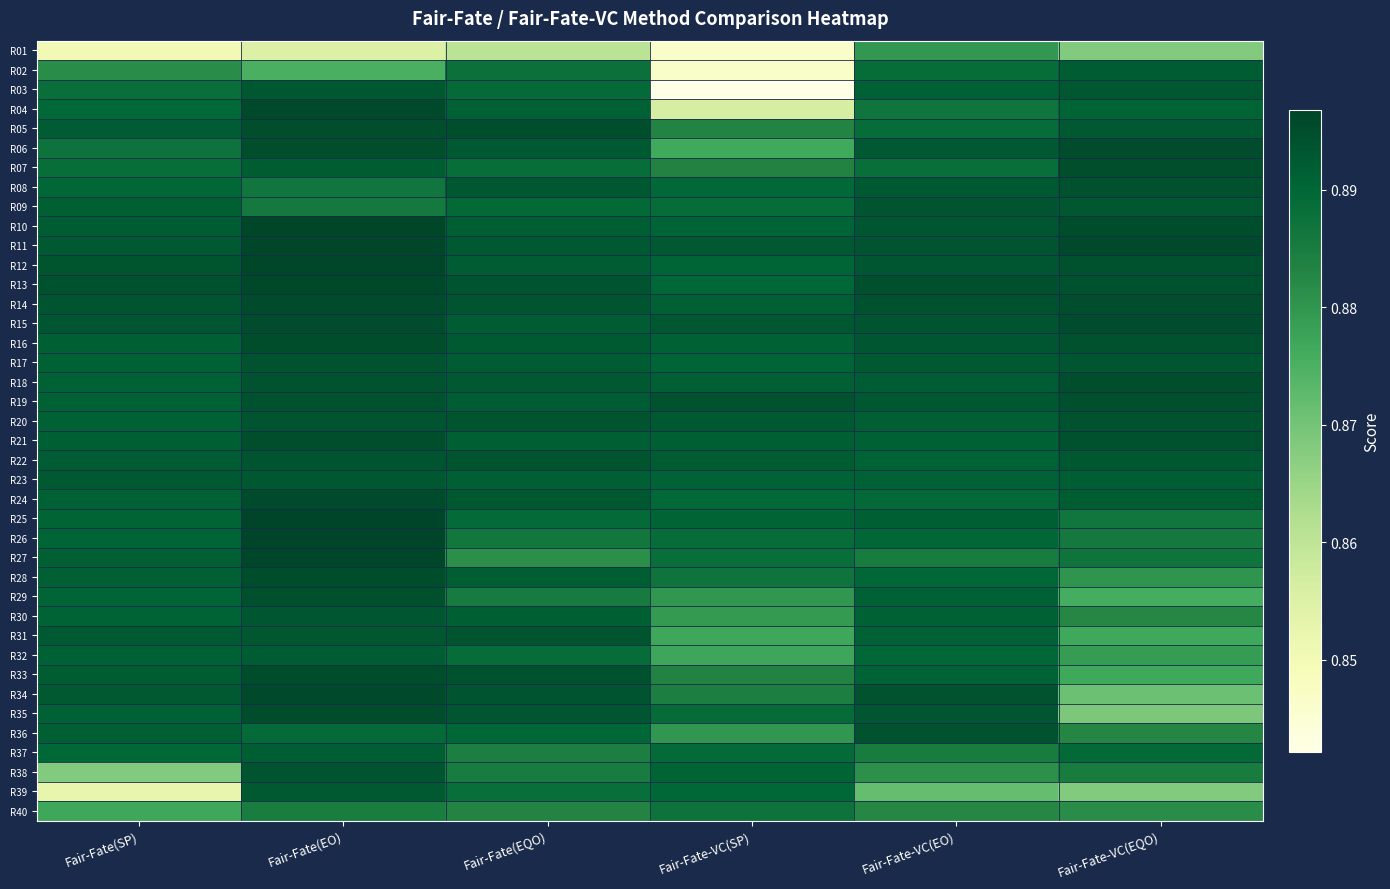

Between Fair-Fate(EQO) and Fair-Fate-VC(EQO), which is larger?

Fair-Fate-VC(EQO)